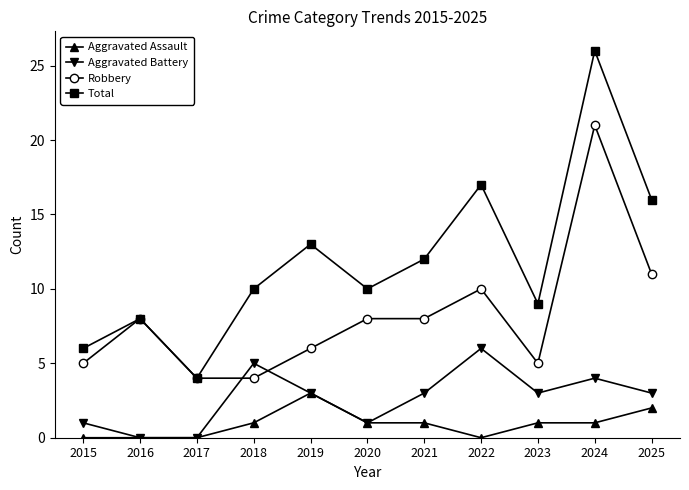

True or false: Total and Aggravated Battery intersect in this chart.

False